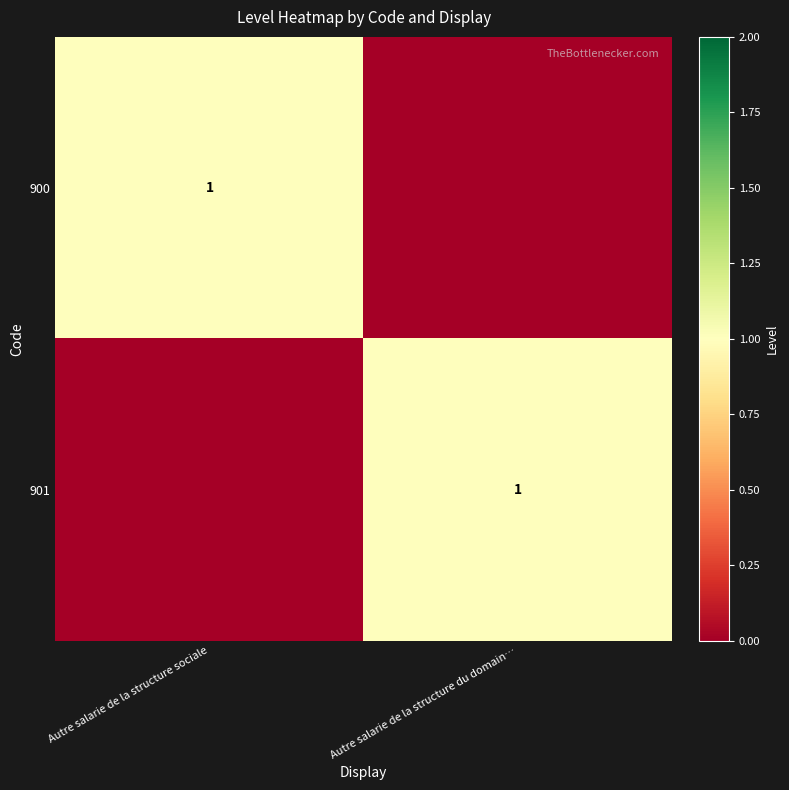

The 901 series shows 0 at Autre salarie de la structure du domain…. True or false?

False